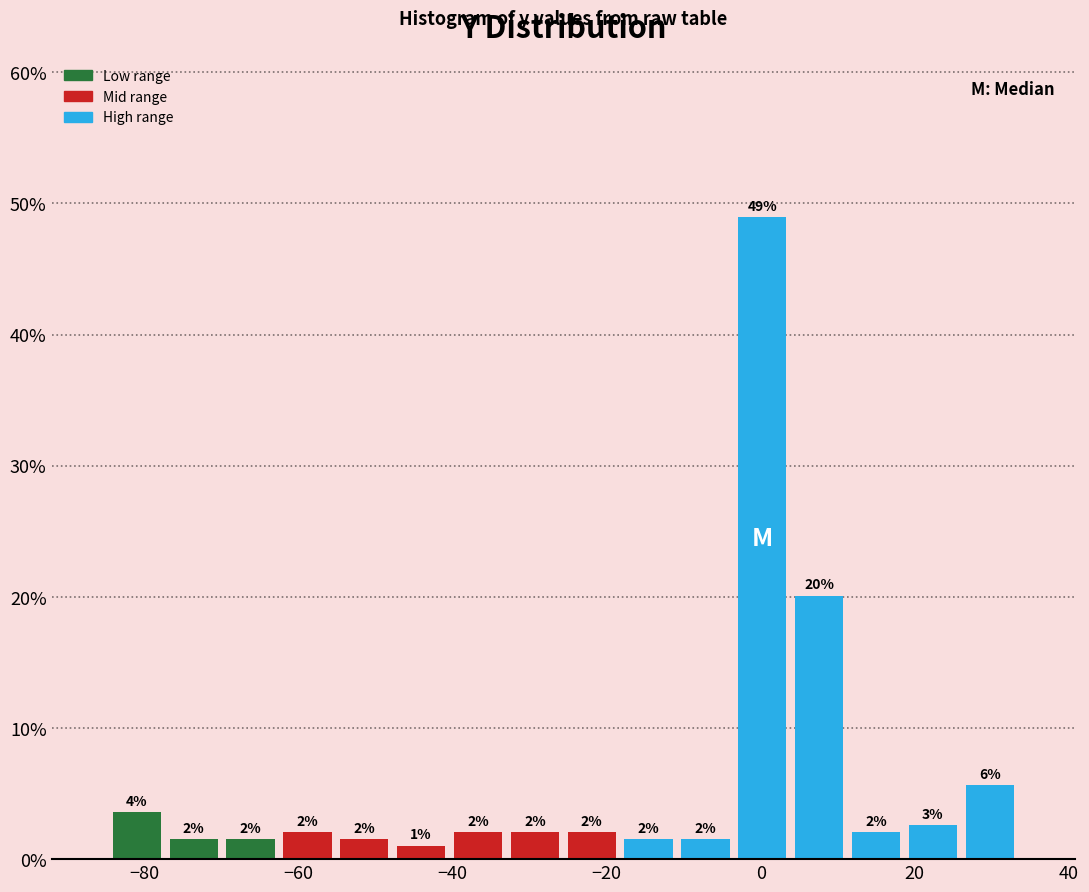

Read against the x-axis, roughly where is the centre of the tallest bar?

0